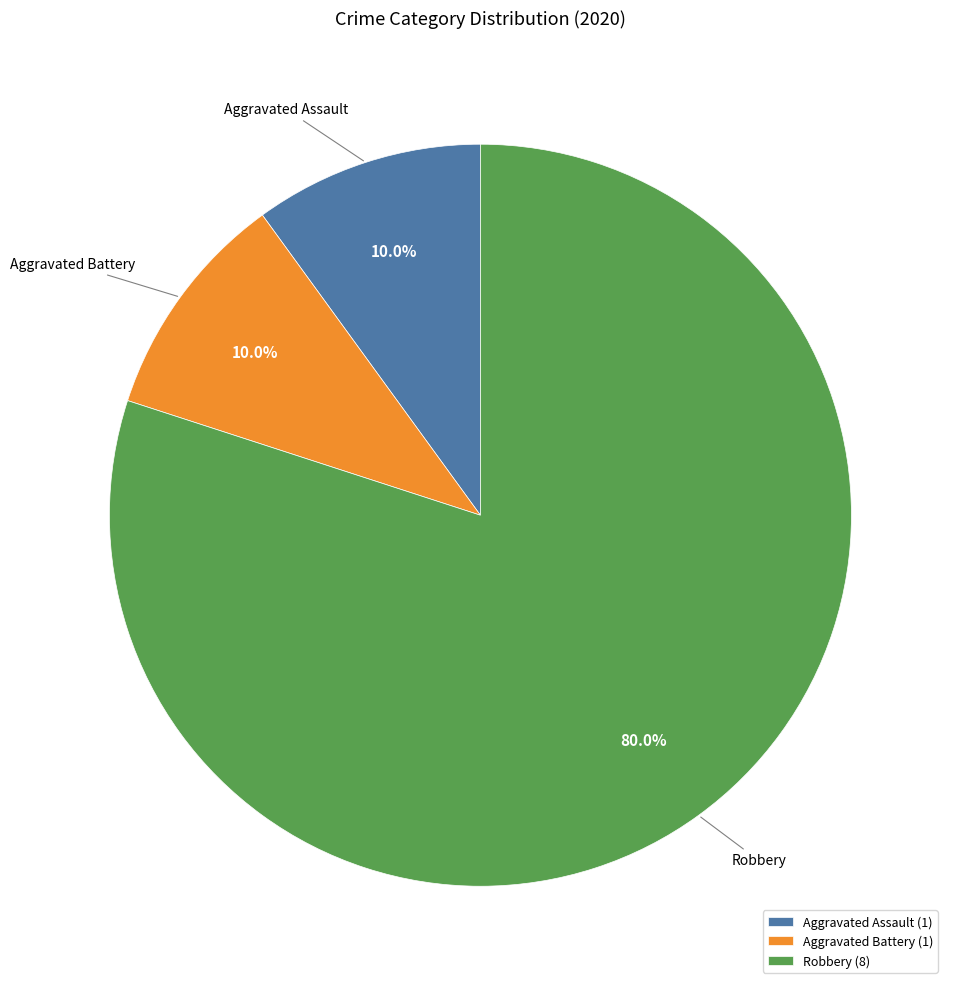

What portion of the pie excludes Aggravated Assault?

90.0%